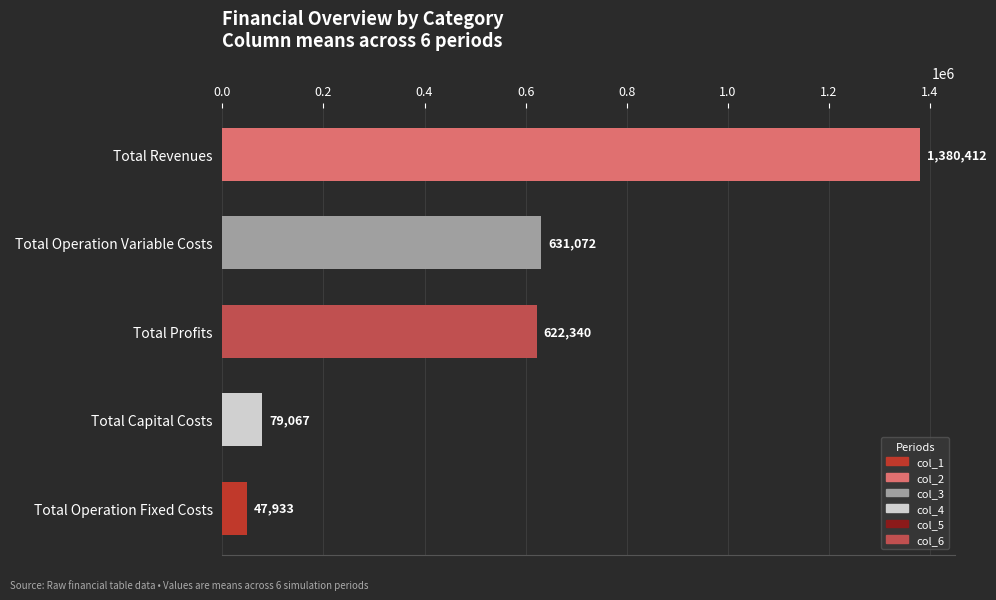

The chart shows a value of 894073.4 at Total Profits. True or false?

False